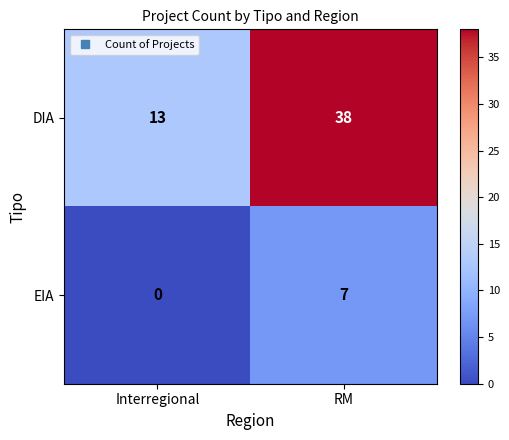

Which label corresponds to the largest value in the chart?

RM